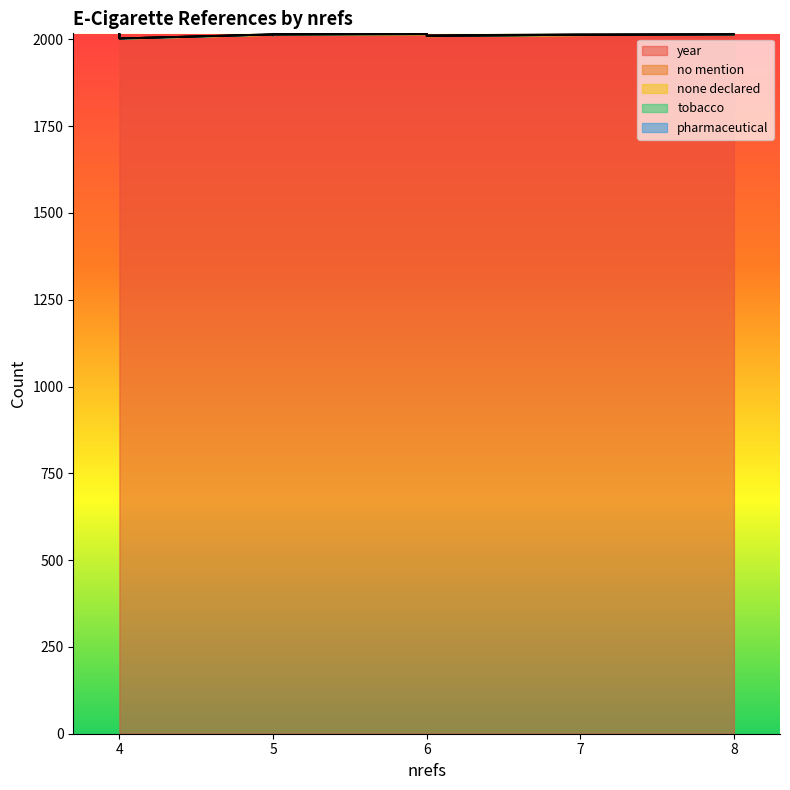

Which series changed the most between 4 and 4?

year